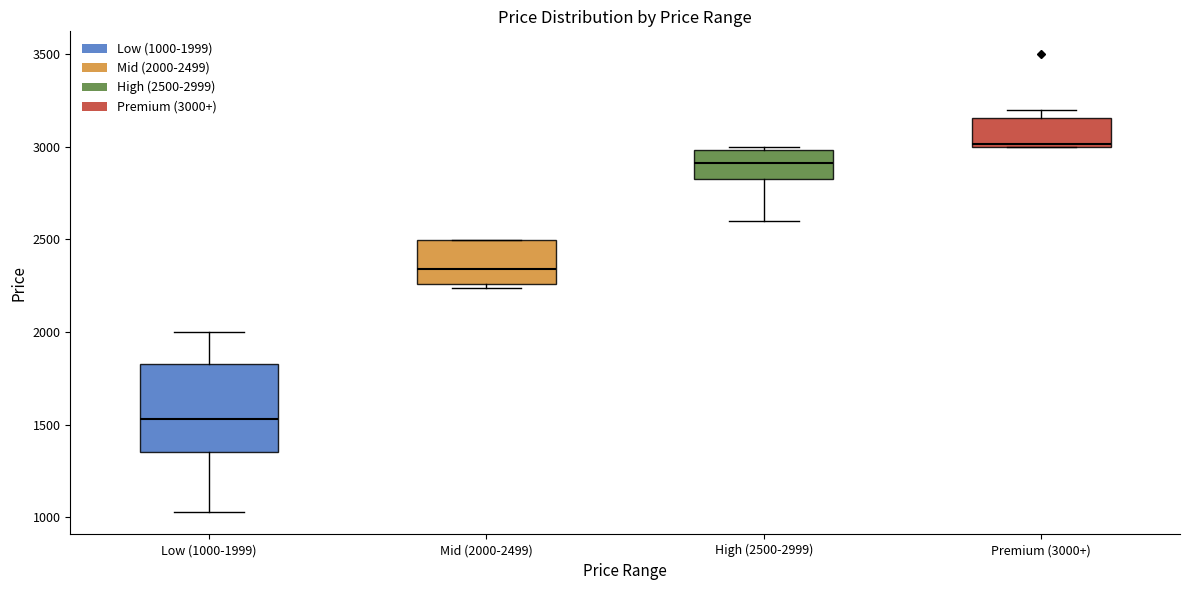

Which box has the highest median line?

Premium (3000+)